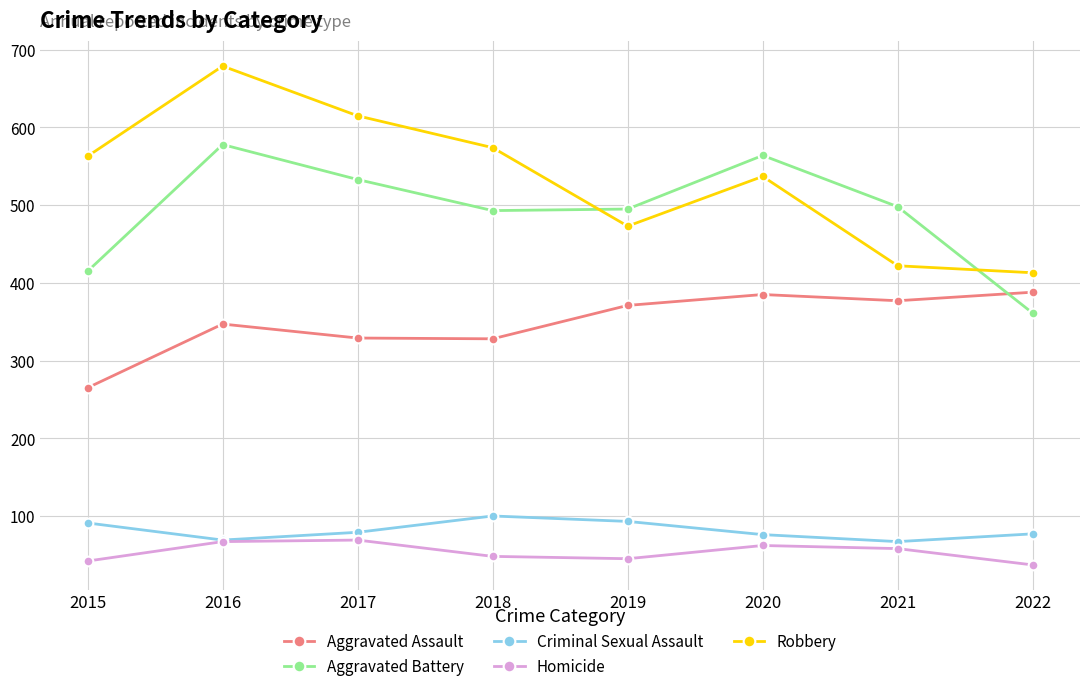

Which series has the largest total across all categories?

Robbery